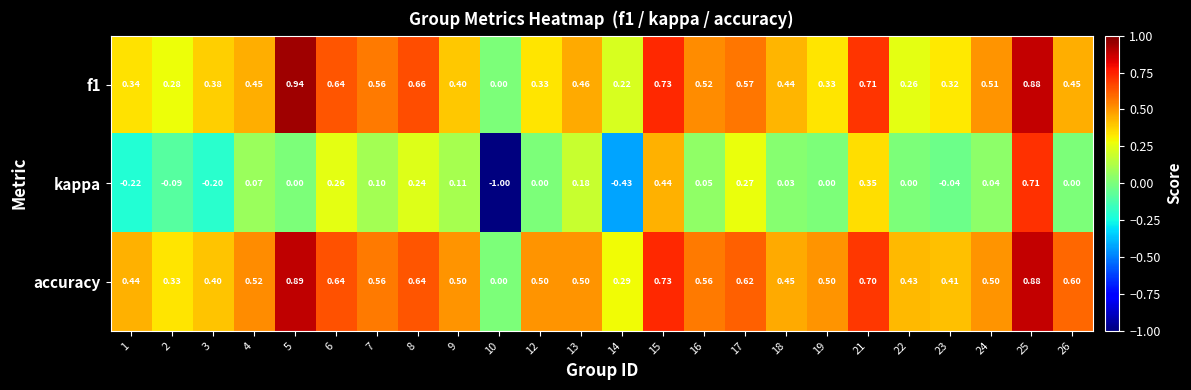

At 5, list the series in order from largest to smallest.

f1, accuracy, kappa